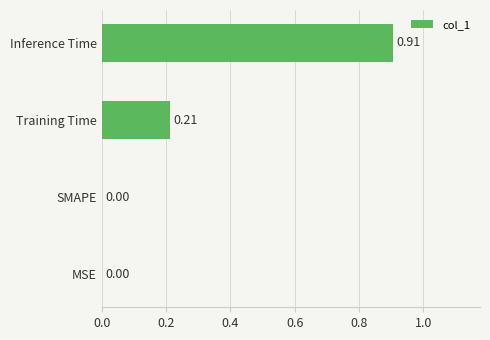

Which category has the highest value across all series?

Inference Time